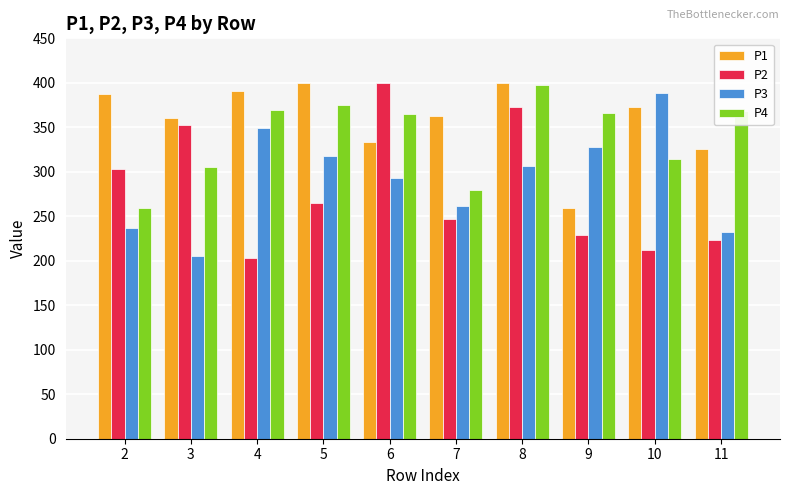

What is the difference between the highest and lowest values at 6?

107